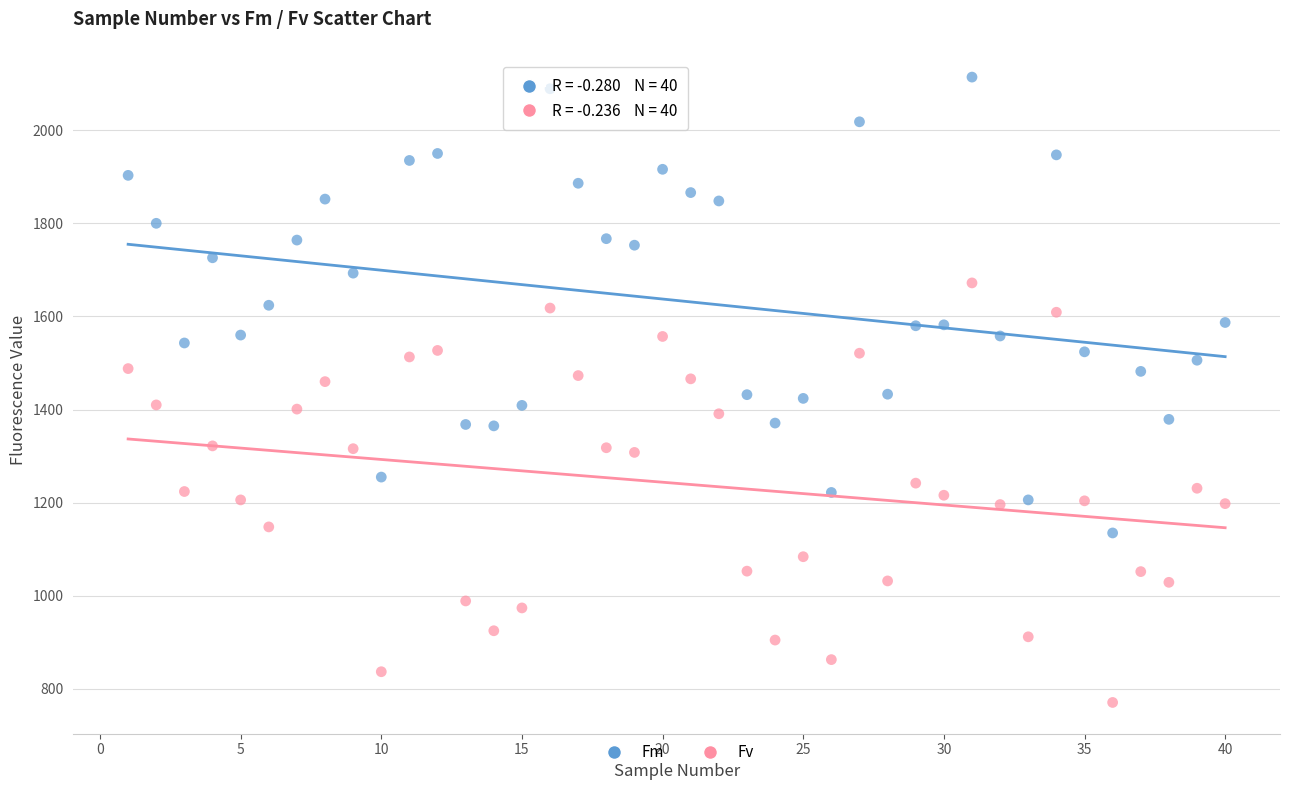

Which series contains the highest Y value?

Fm